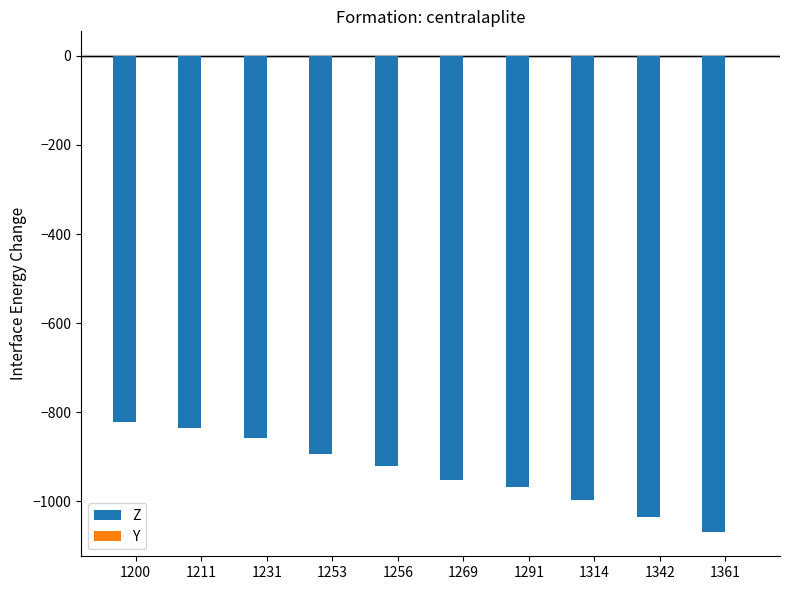

What is the value of the 6th bar from the left?

-952